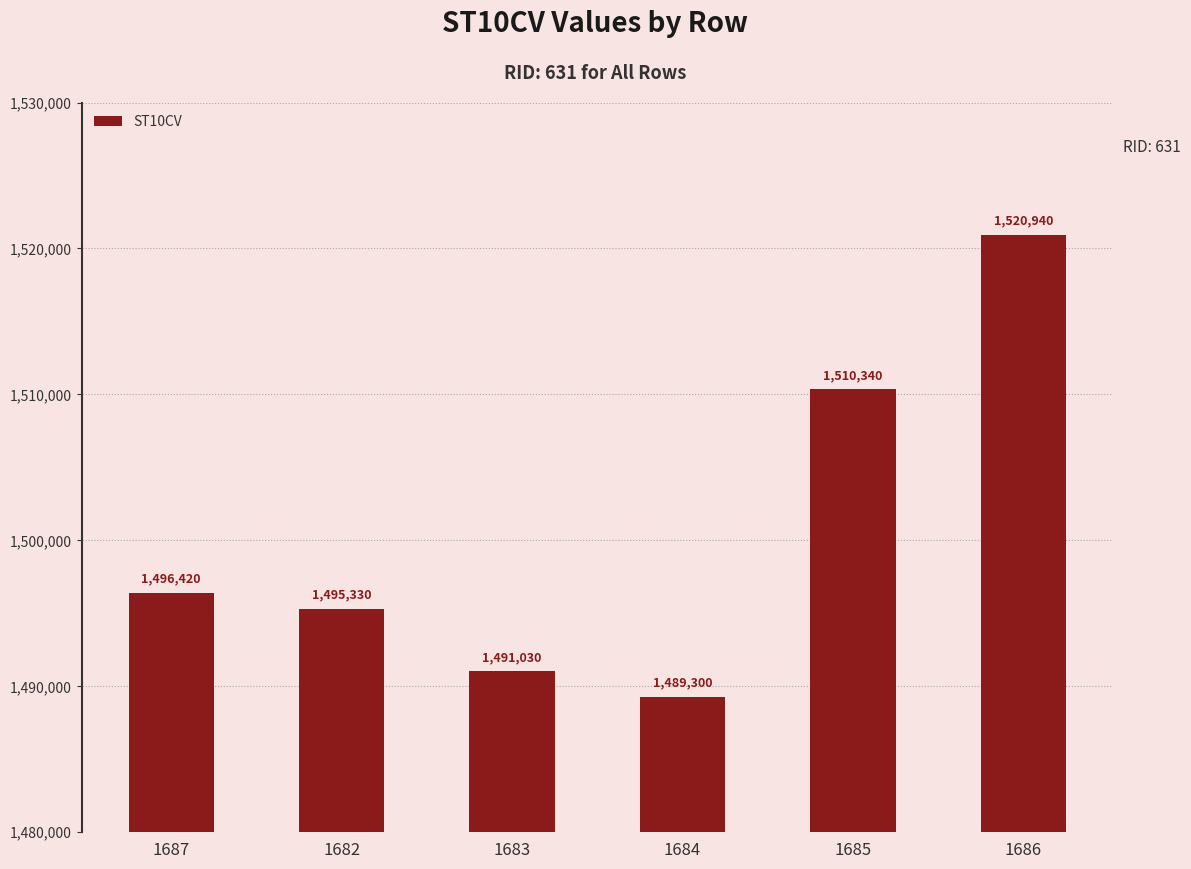

What is the greatest value displayed?

1520940